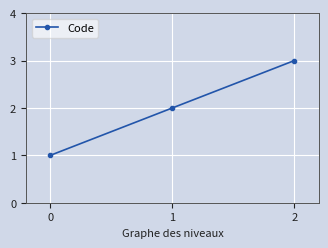

The value at 0 is 1. True or false?

True